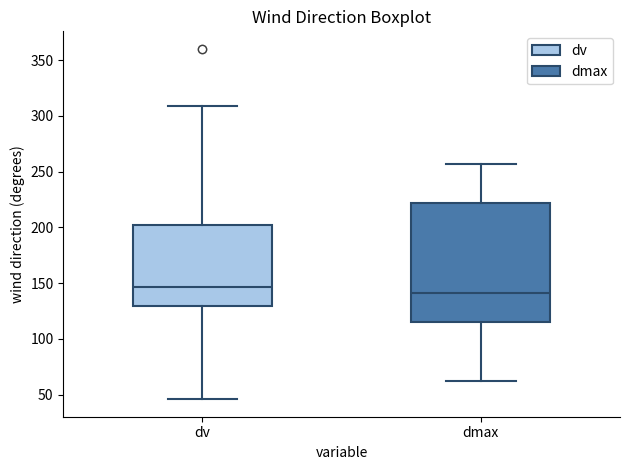

Reading left to right, read every box against the y-axis: the position of its median line, the range the box covers, and the ends of its whiskers. The values are not printed on the chart, so give them approximately, as read against the axis.

dv: median 145, box 130 to 205, whiskers 45 to 310
dmax: median 140, box 115 to 220, whiskers 60 to 255